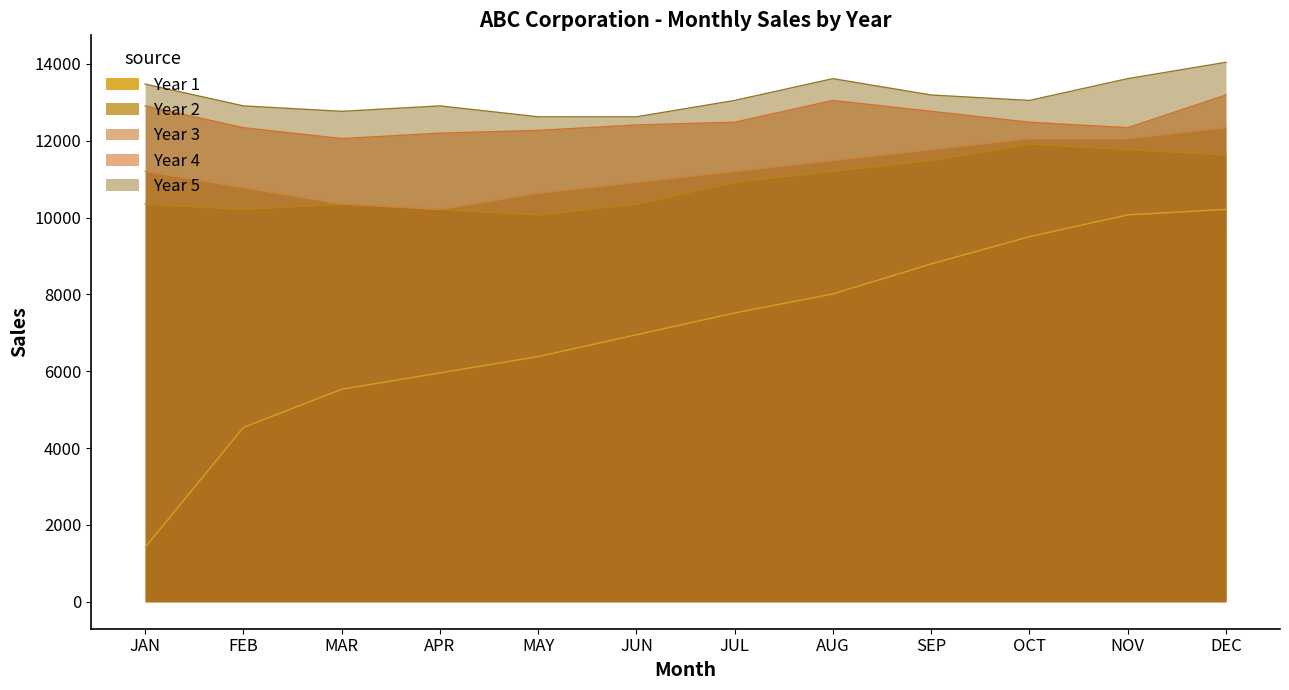

What are all the series names shown in the legend?

Year 1, Year 2, Year 3, Year 4, Year 5